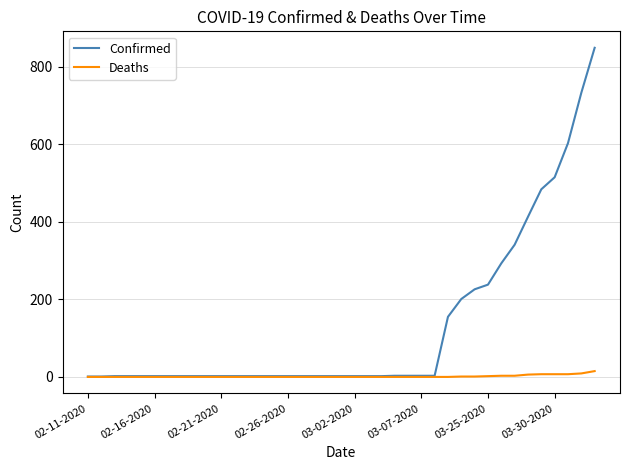

What is the minimum value for Confirmed?

1